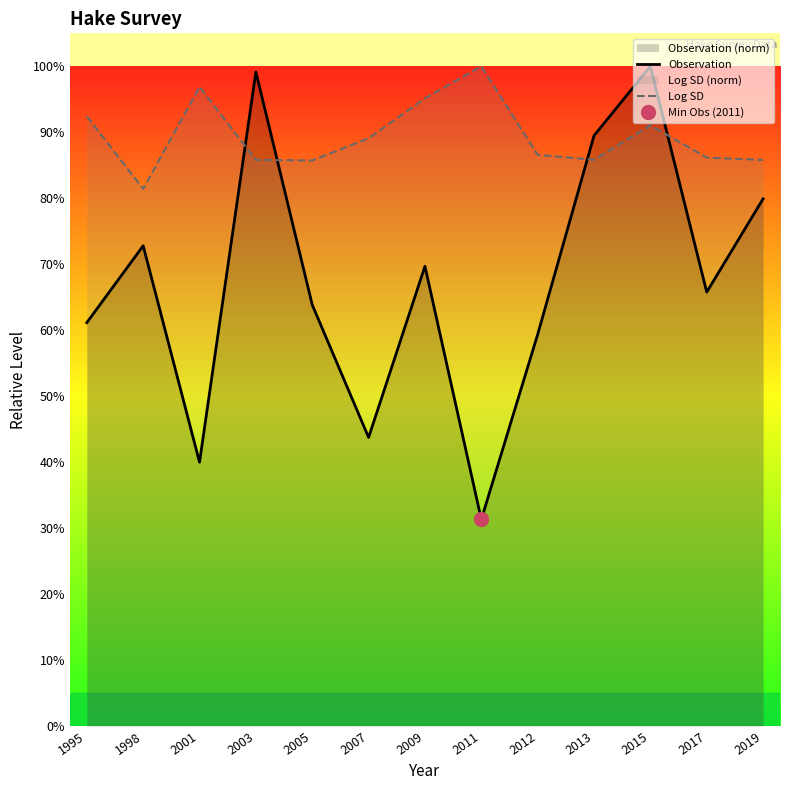

What is the sum of the Log SD values at 2015 and 1998?

1.7